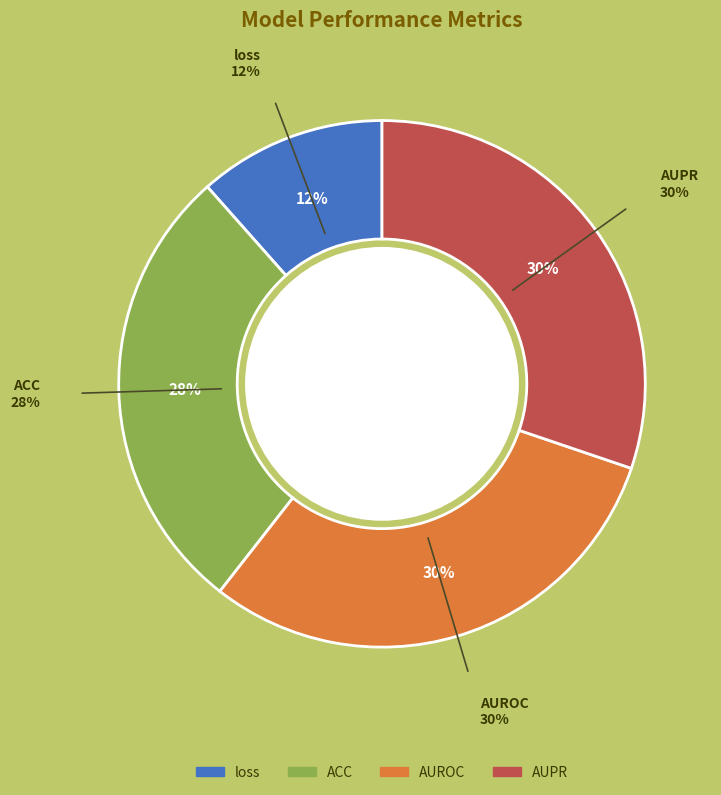

To the nearest percent, what is the average slice percentage?

25%